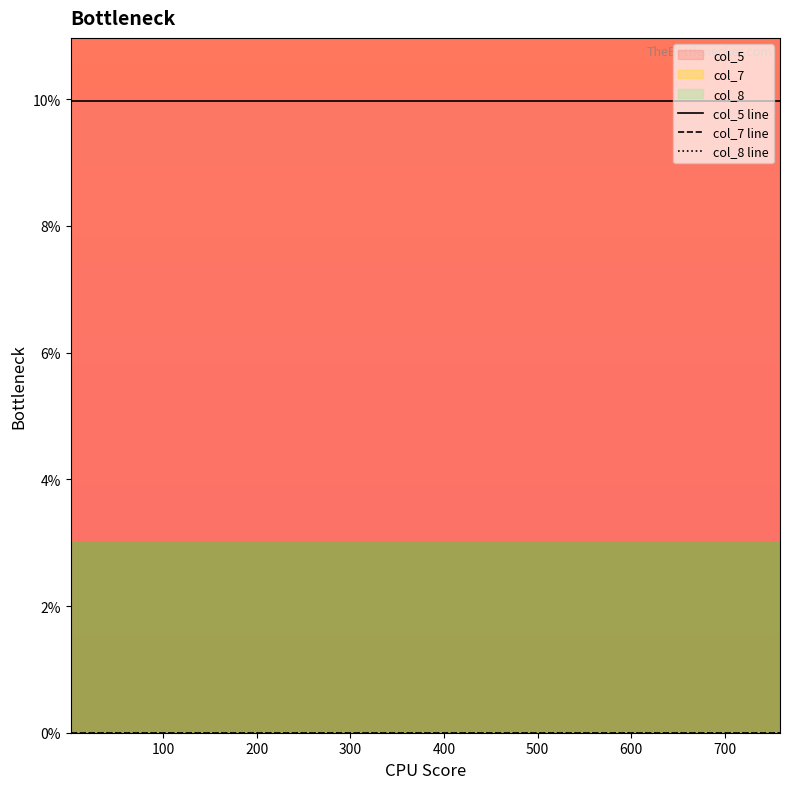

Which series has the largest total across all categories?

col_5 line